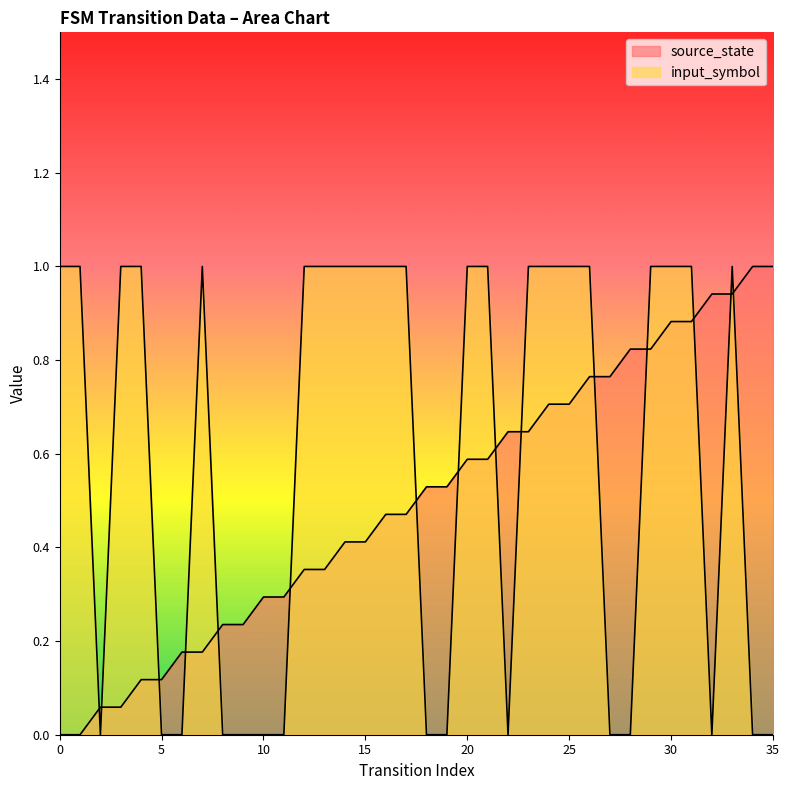

Reading left to right, list all the values displayed in this chart.

source_state: 0=0.0	1=0.0	2=0.1	3=0.1	4=0.1	5=0.1	6=0.2	7=0.2	8=0.2	9=0.2	10=0.3	11=0.3	12=0.4	13=0.4	14=0.4	15=0.4	16=0.5	17=0.5	18=0.5	19=0.5	20=0.6	21=0.6	22=0.6	23=0.6	24=0.7	25=0.7	26=0.8	27=0.8	28=0.8	29=0.8	30=0.9	31=0.9	32=0.9	33=0.9	34=1.0	35=1.0
input_symbol_numeric: 0=1.0	1=1.0	2=0.0	3=1.0	4=1.0	5=0.0	6=0.0	7=1.0	8=0.0	9=0.0	10=0.0	11=0.0	12=1.0	13=1.0	14=1.0	15=1.0	16=1.0	17=1.0	18=0.0	19=0.0	20=1.0	21=1.0	22=0.0	23=1.0	24=1.0	25=1.0	26=1.0	27=0.0	28=0.0	29=1.0	30=1.0	31=1.0	32=0.0	33=1.0	34=0.0	35=0.0